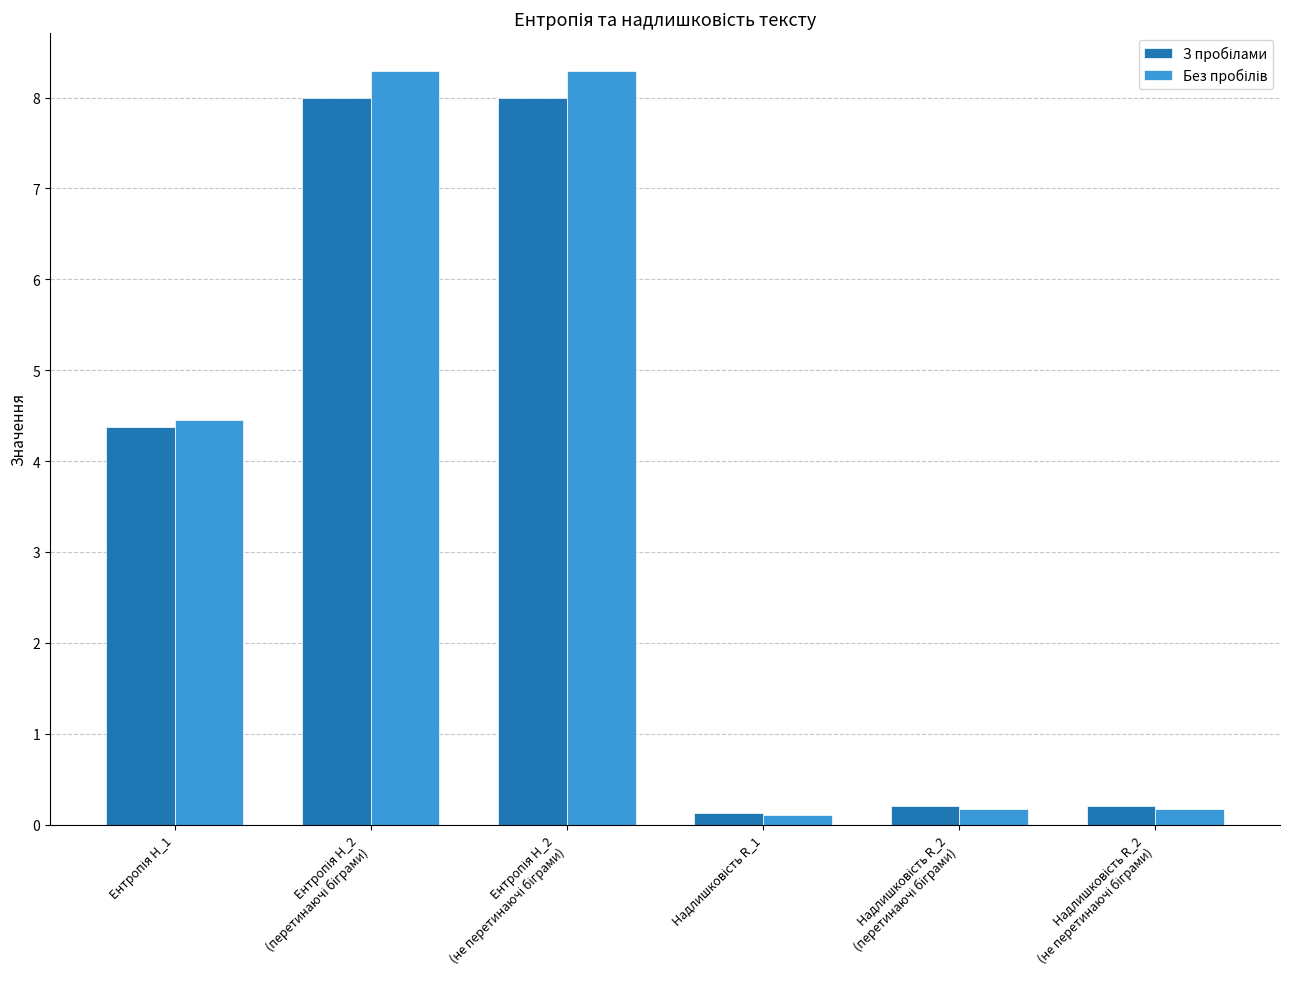

How many groups of bars are there?

6